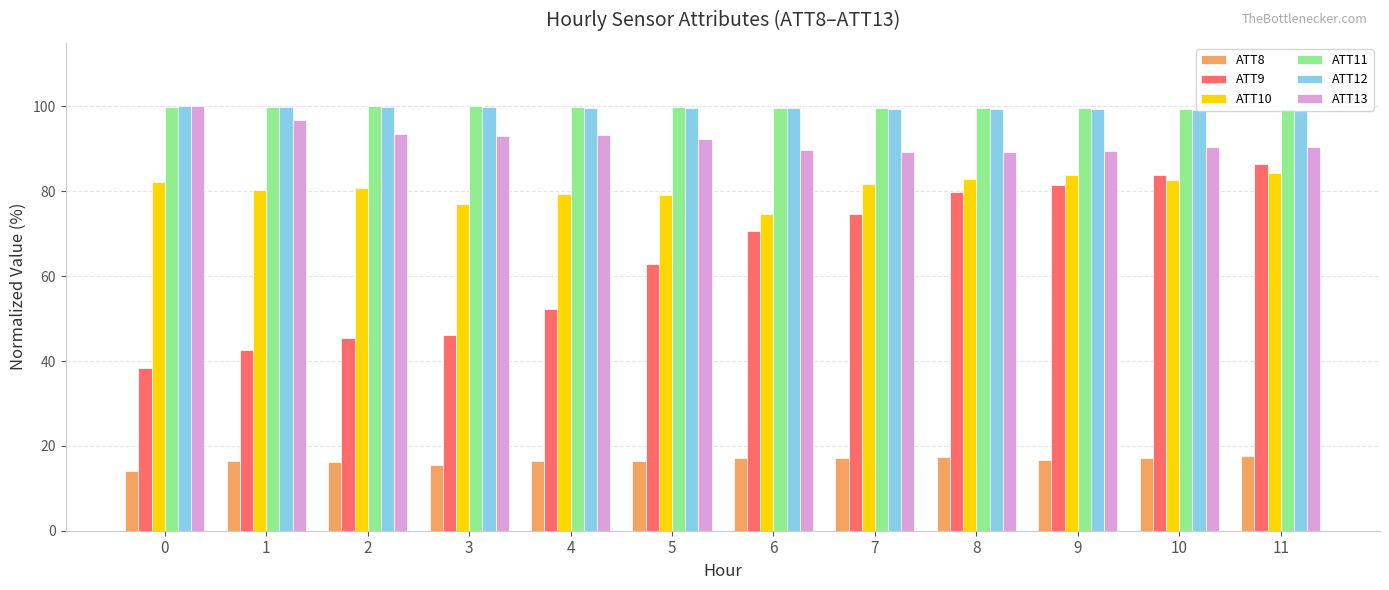

The ATT10 series shows 142.5 at 10. True or false?

False